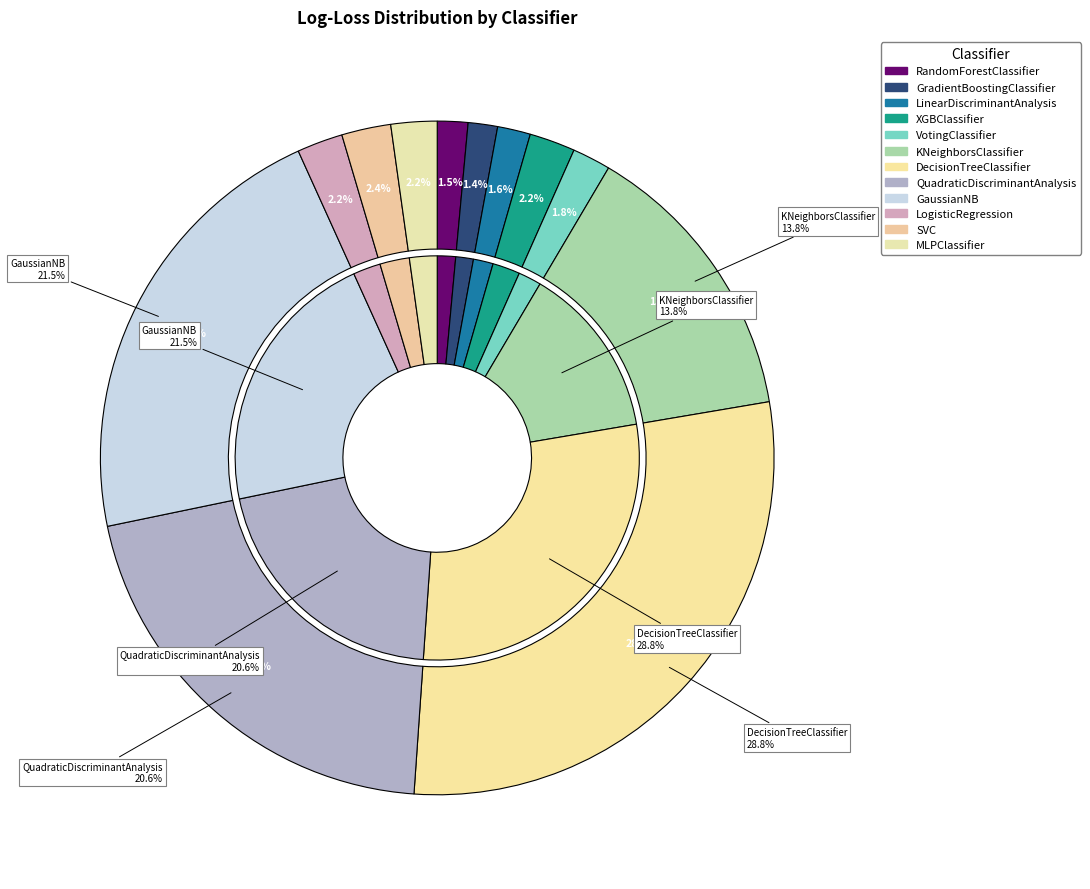

To the nearest percent, what is the difference between the XGBClassifier and LinearDiscriminantAnalysis slice percentages?

1%